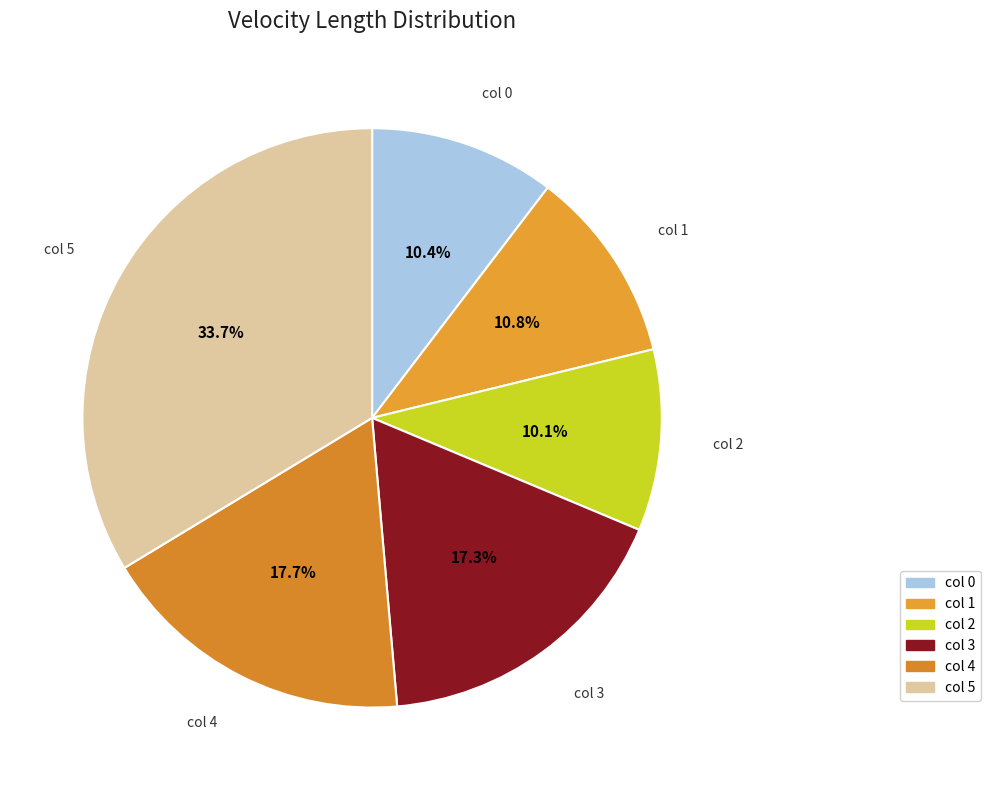

Count the number of slices in the pie.

6